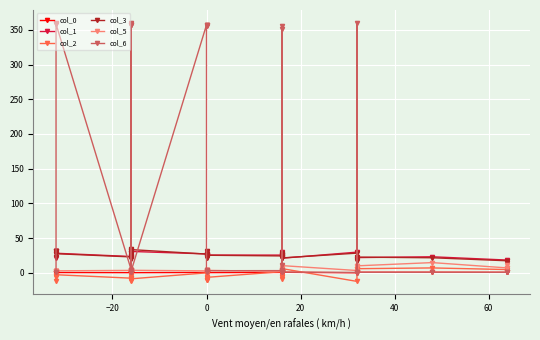

Is this an area chart (filled region under the line)?

No